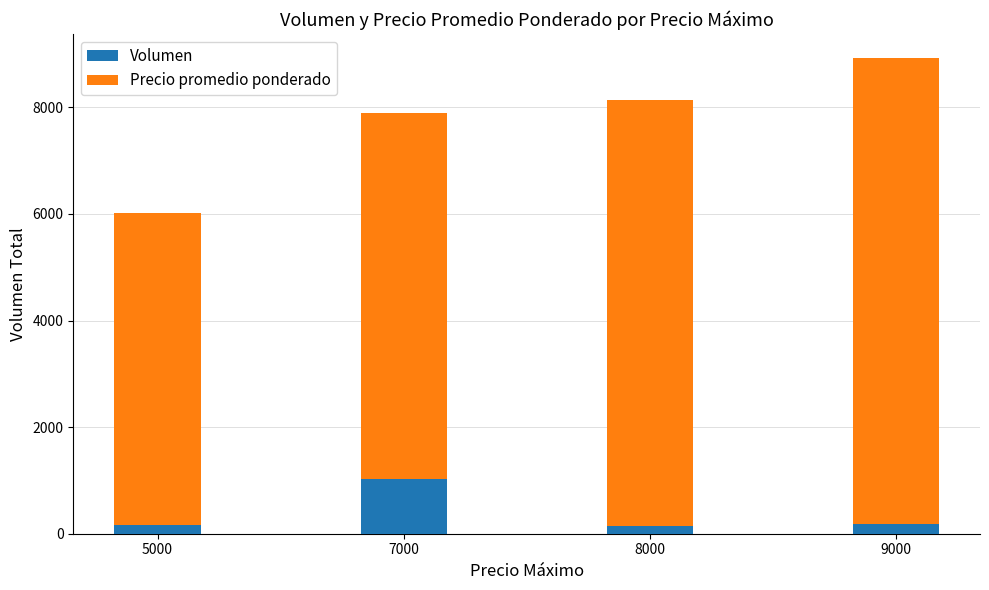

What is the highest value of the Volumen series?

1020